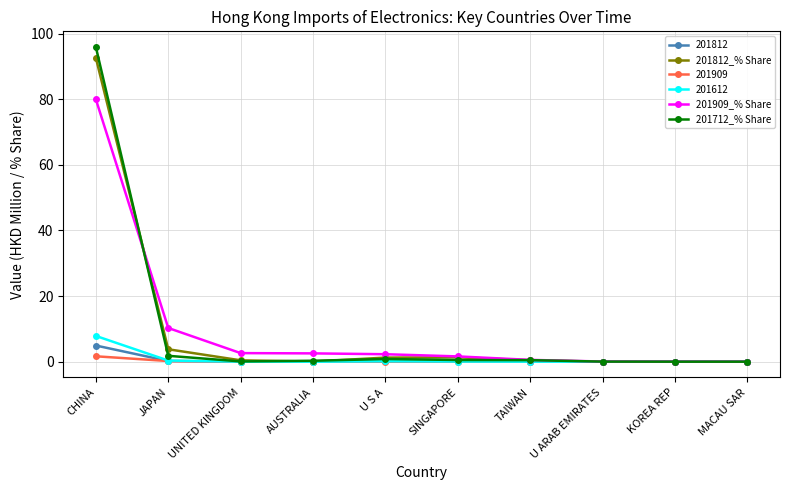

Does the chart display data point markers on the line(s)?

Yes